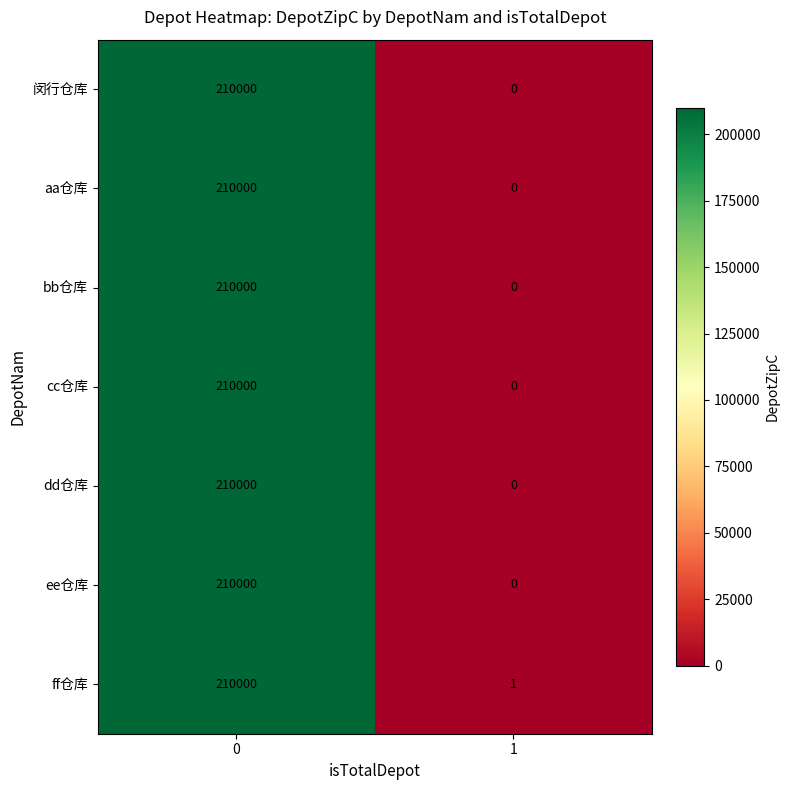

What is the average value of the ee仓库 series?

105000